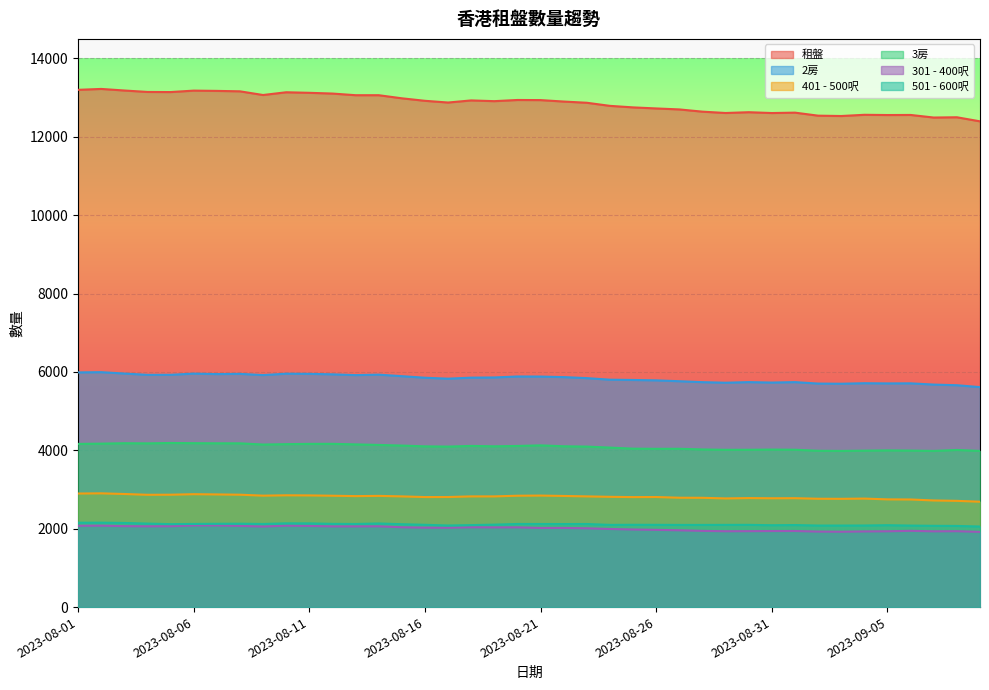

Where is the first local maximum for 3房?

2023-08-03